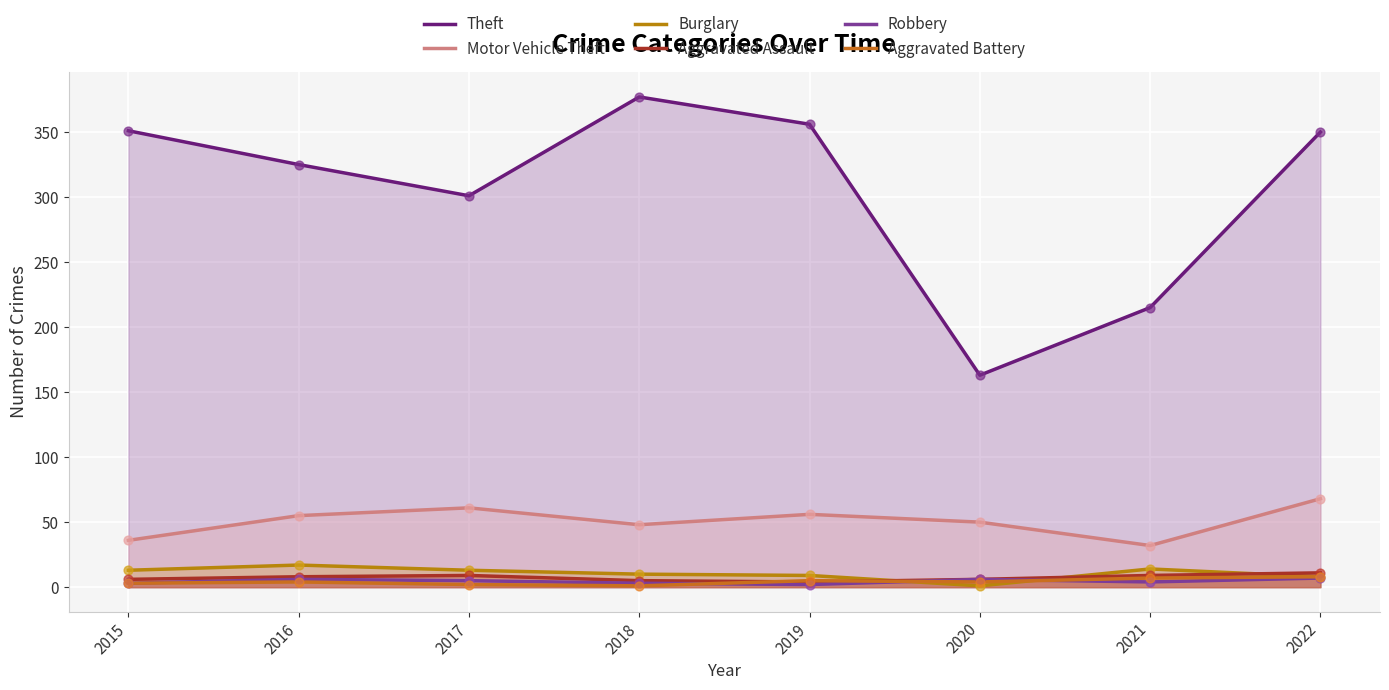

What are all the series names shown in the legend?

Theft, Motor Vehicle Theft, Burglary, Aggravated Assault, Robbery, Aggravated Battery